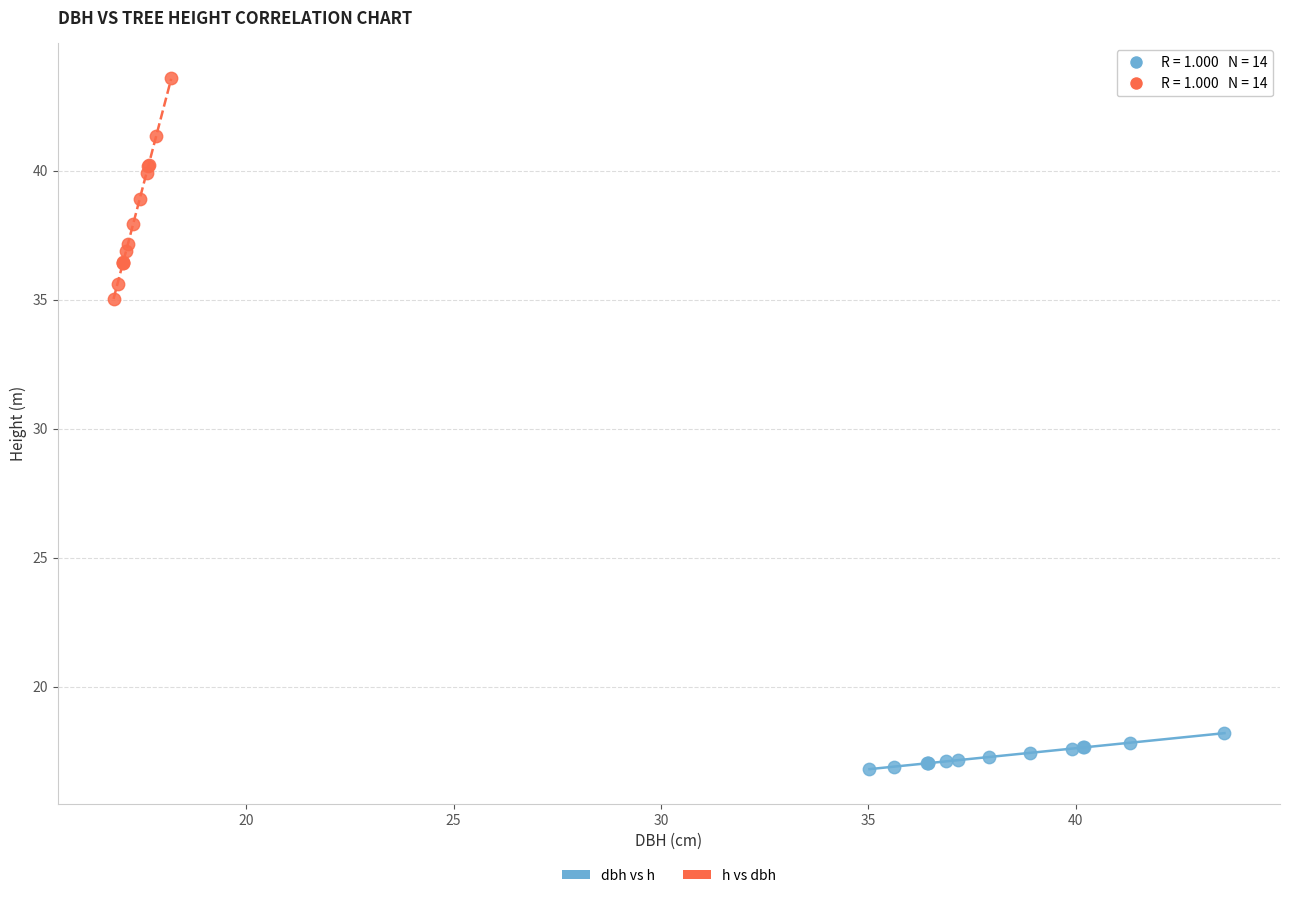

What are all the series names shown in the legend?

dbh vs h, h vs dbh